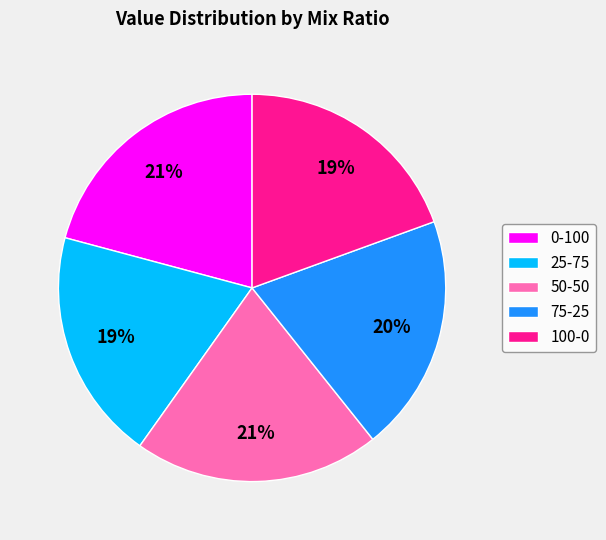

Is the sum of 50-50 and 100-0 greater than half?

No